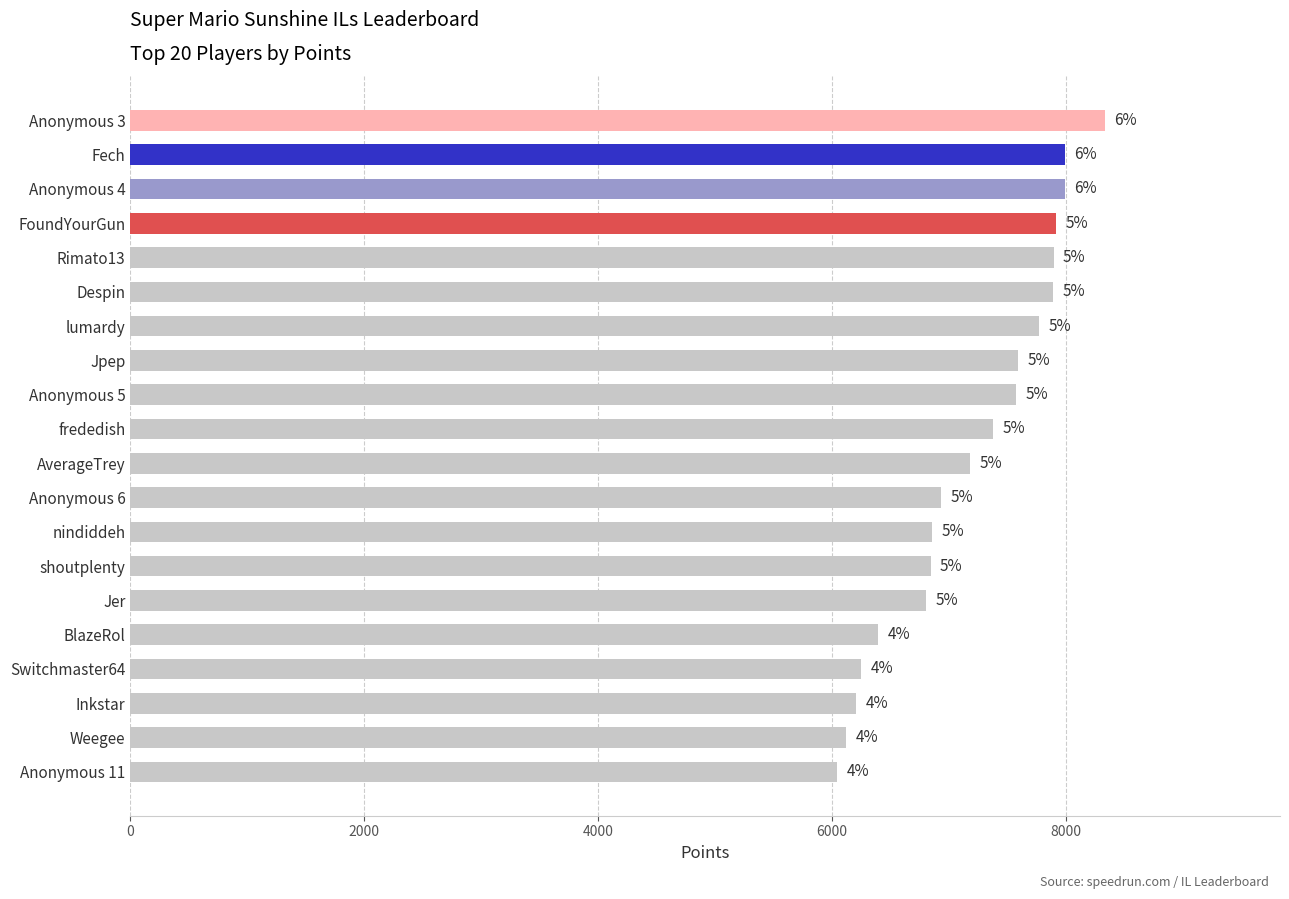

What is the sum of the values at lumardy and Switchmaster64?

14019